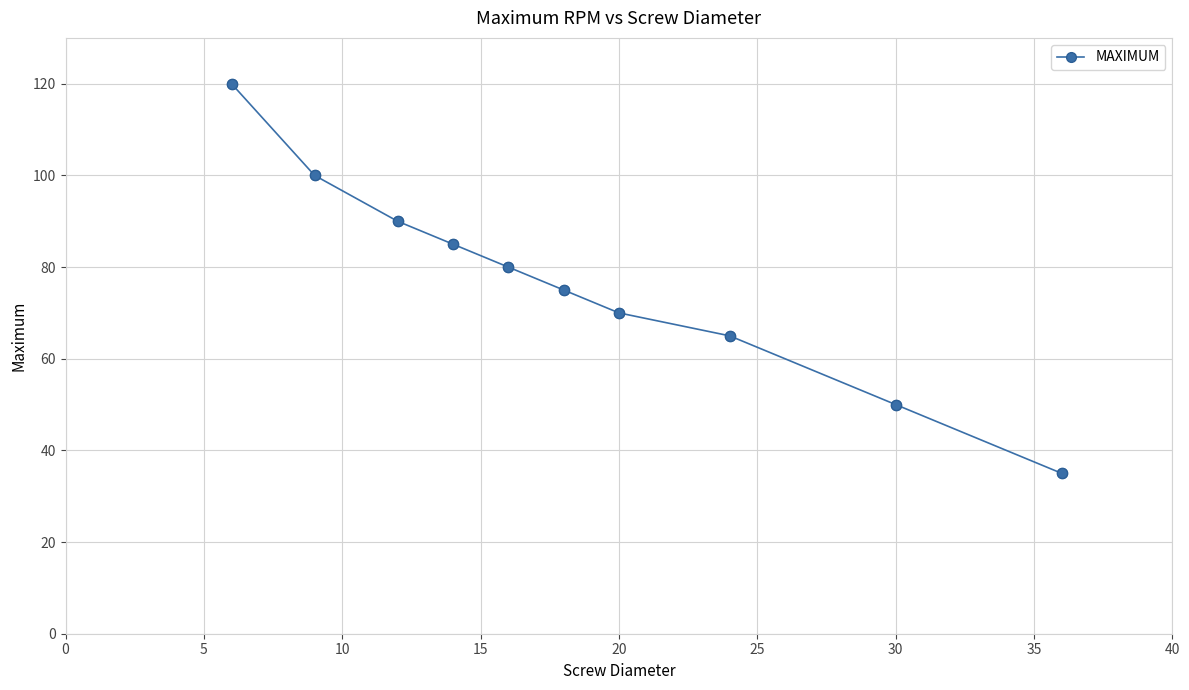

What is the average value?

77